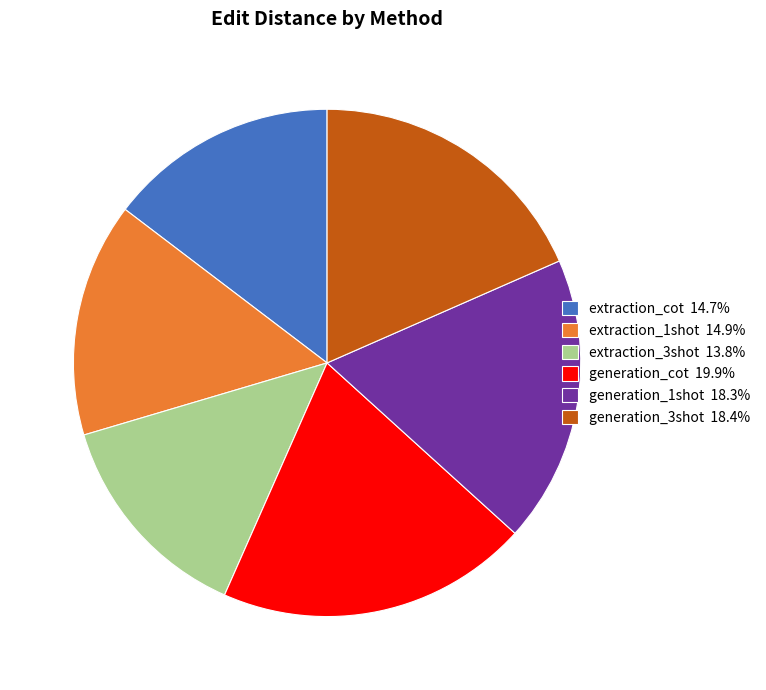

Do extraction_3shot 13.8% and extraction_1shot 14.9% together represent more than half of the pie?

No